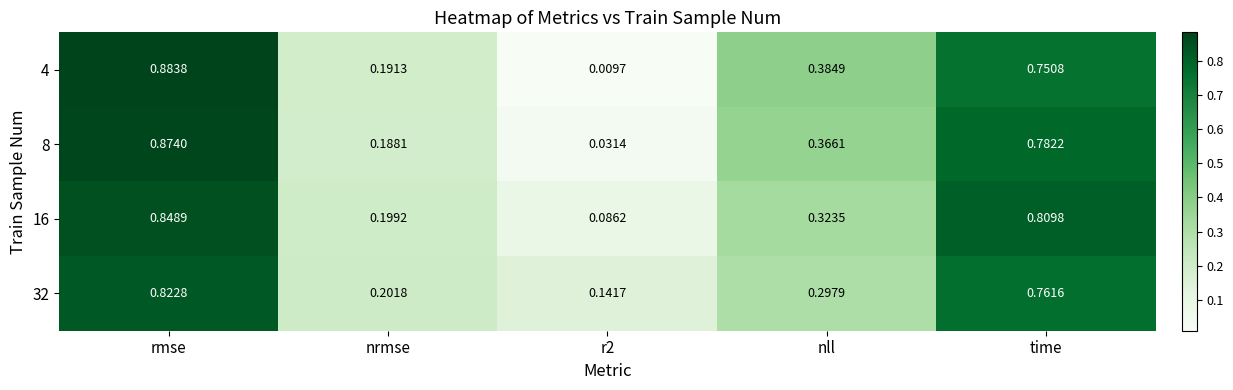

At which category is the sum across all series the highest?

rmse